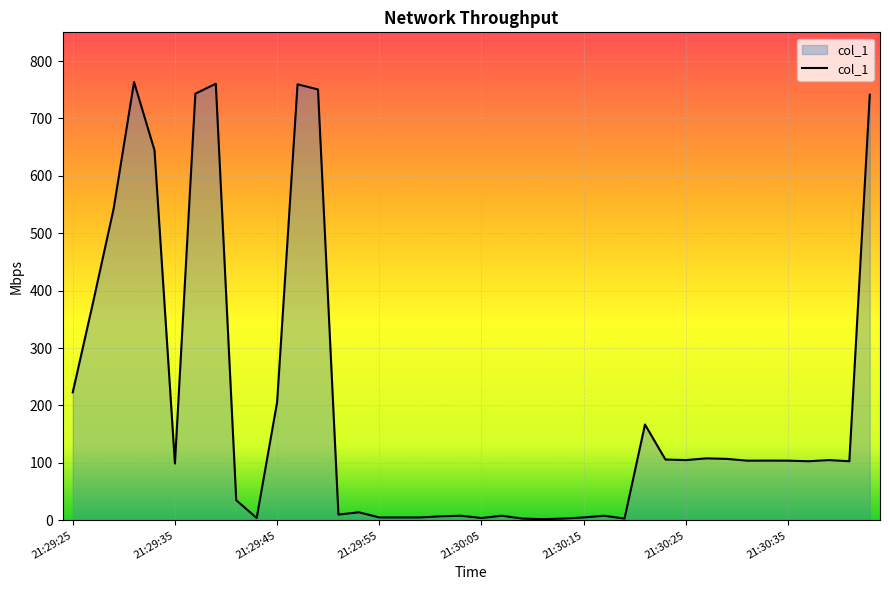

What is the maximum value shown in the chart?

763.4